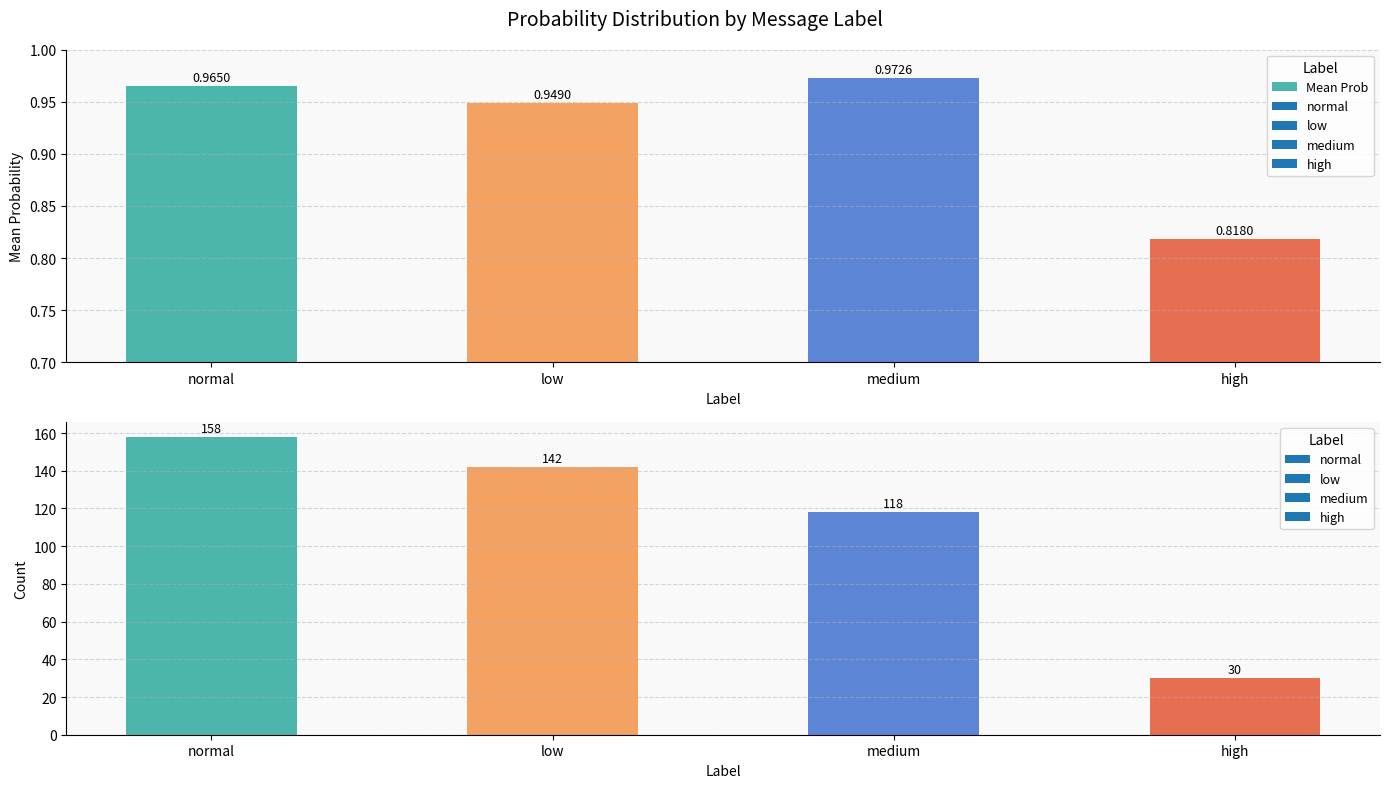

Reading left to right, transcribe all the data shown in this chart.

normal=1.0	low=0.9	medium=1.0	high=0.8